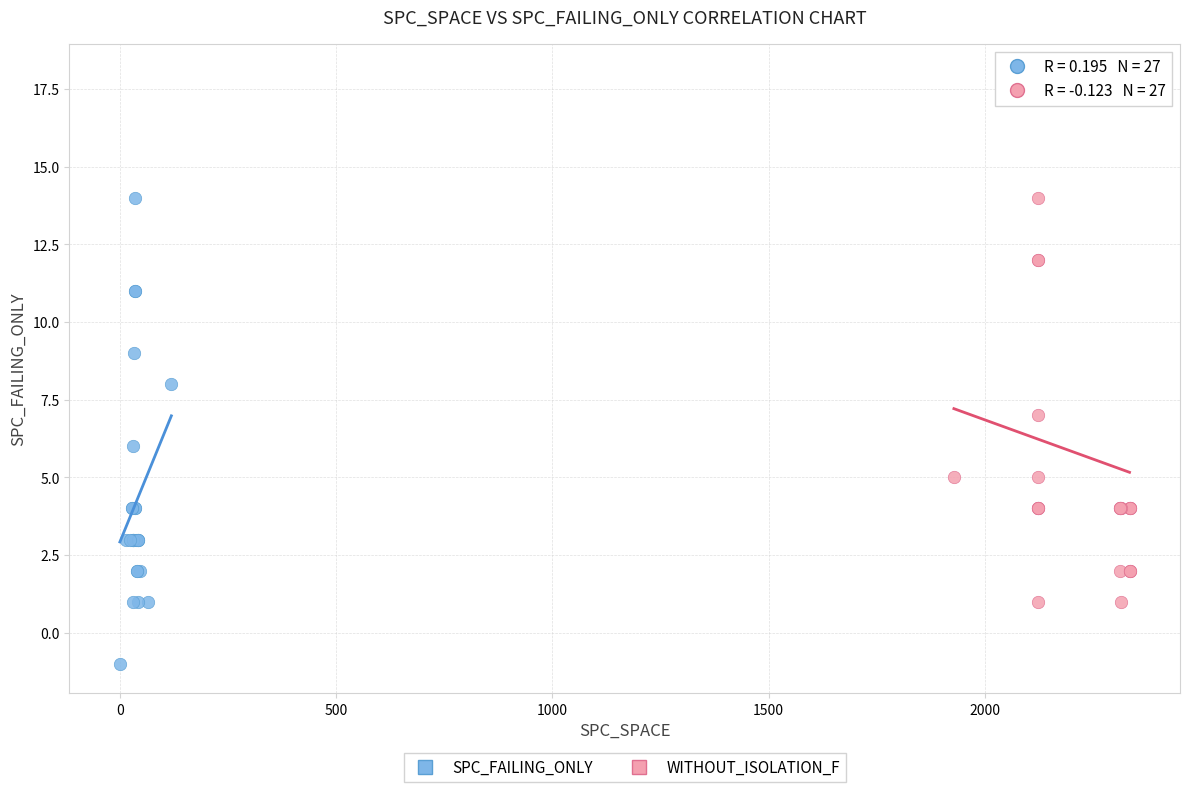

Which series has the largest Y range (max minus min)?

WITHOUT_ISOLATION_F